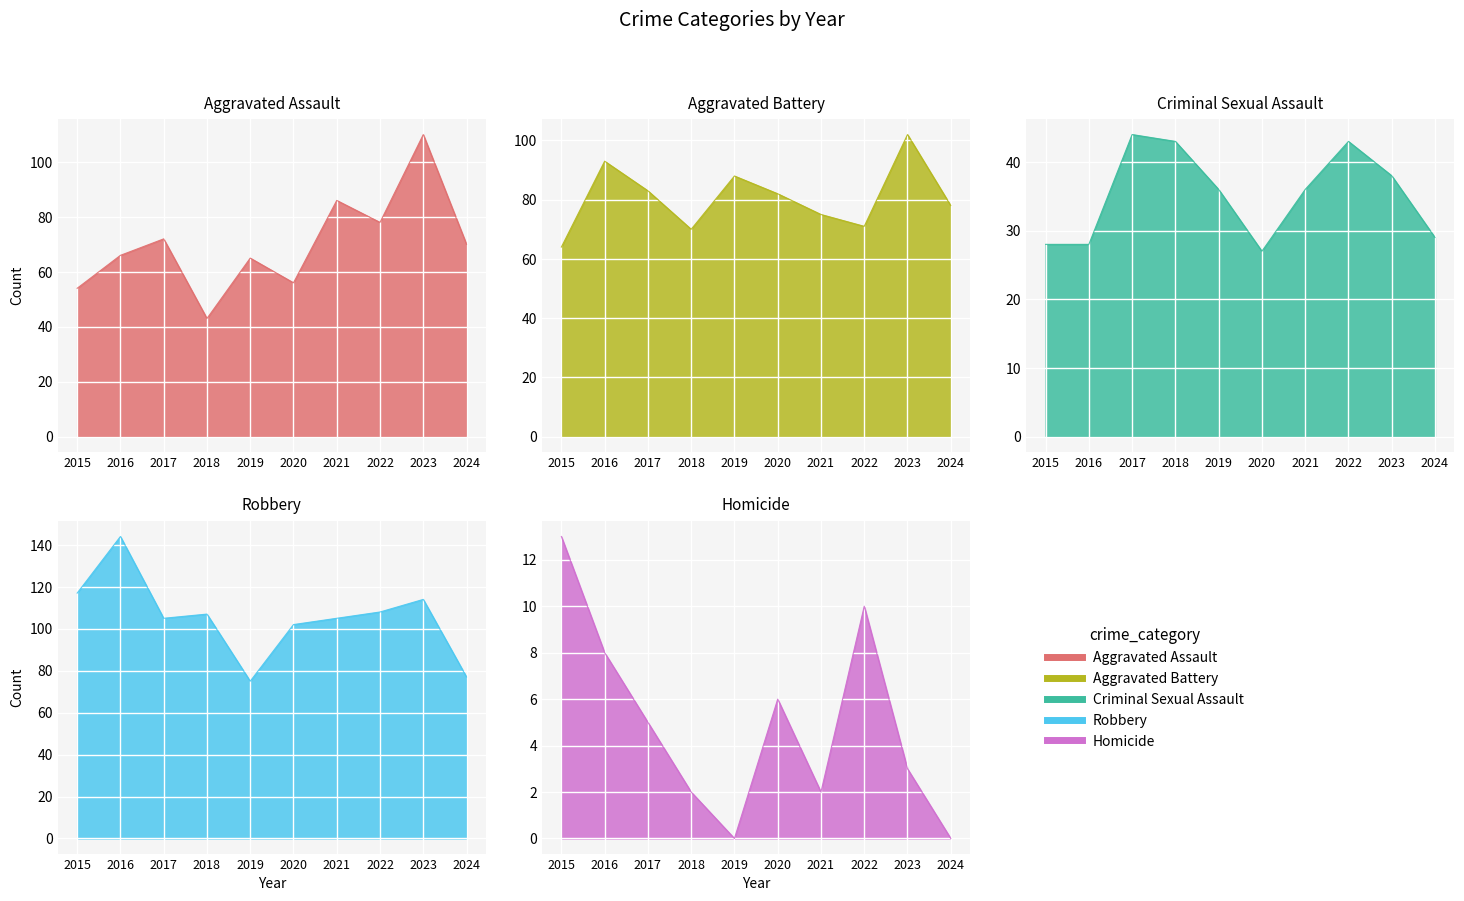

What are all the series names shown in the legend?

Aggravated Assault, Aggravated Battery, Criminal Sexual Assault, Robbery, Homicide